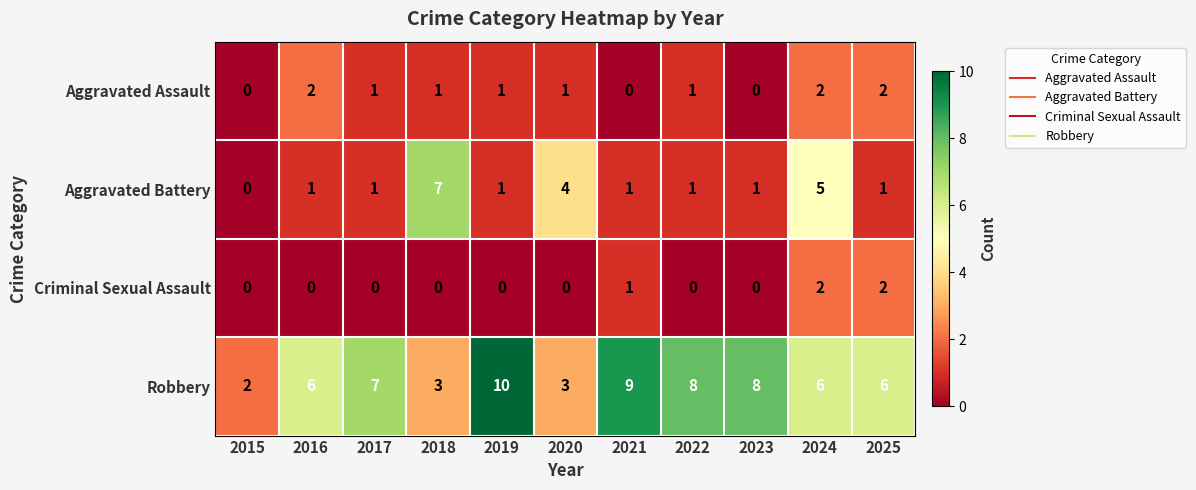

How many distinct data groups are displayed?

4